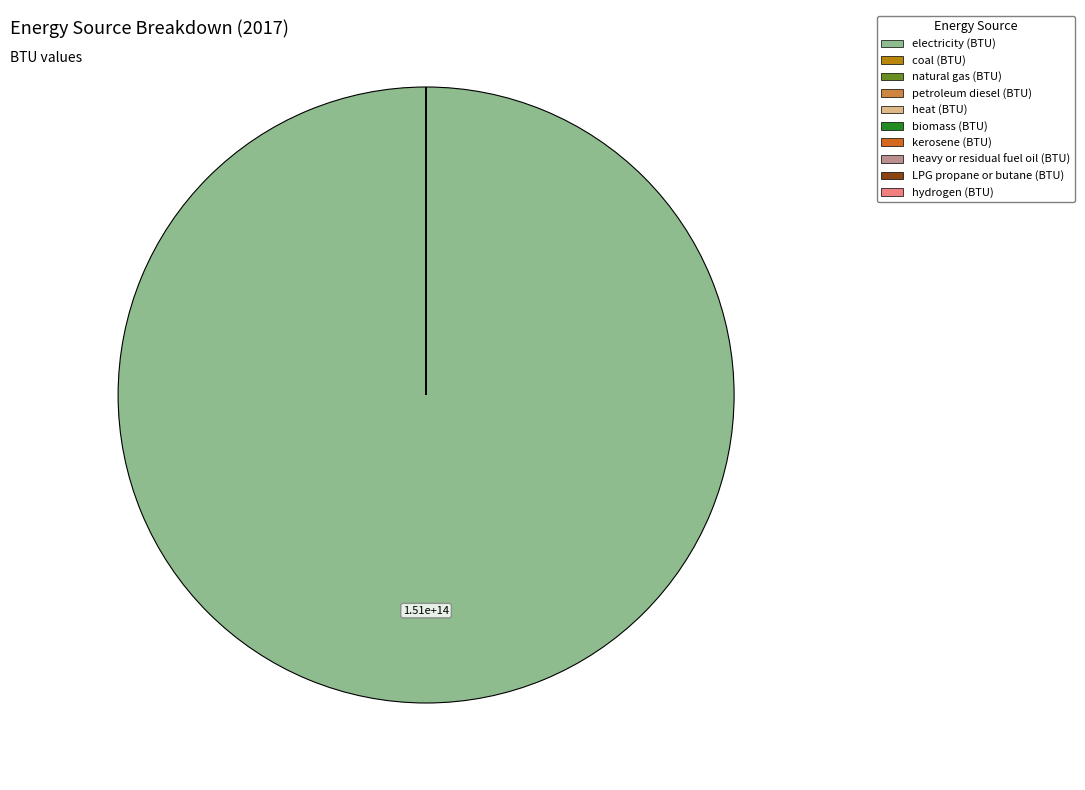

Is it true that kerosene (BTU) is 1% of the pie?

False